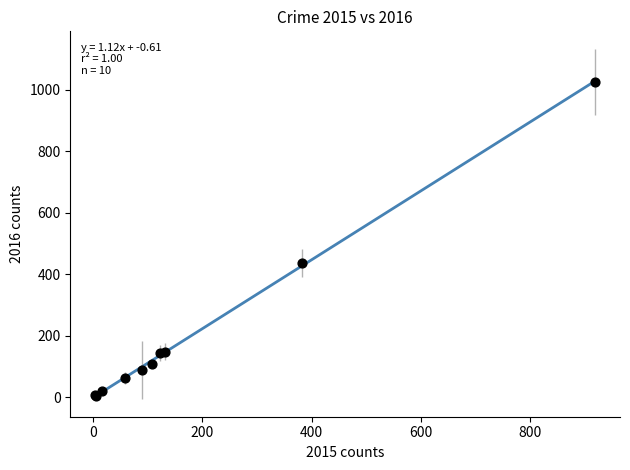

What Y value in the scatter plot is closest to 516?

437